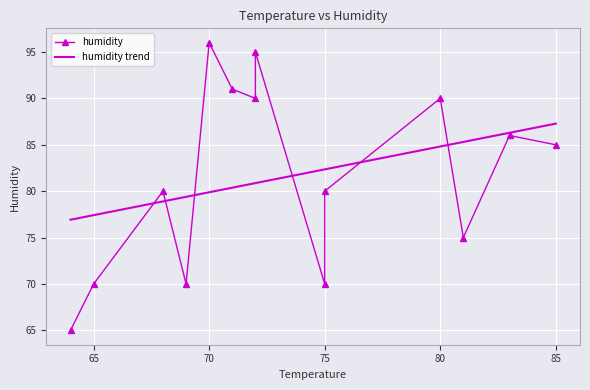

What is the difference between the second highest and minimum values in the humidity trend series?

9.4